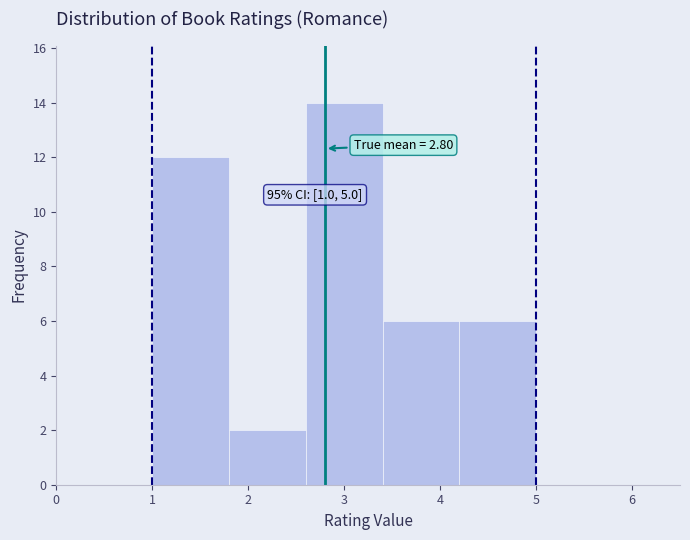

Over which range of the x-axis is the bar tallest?

2.6 to 3.4